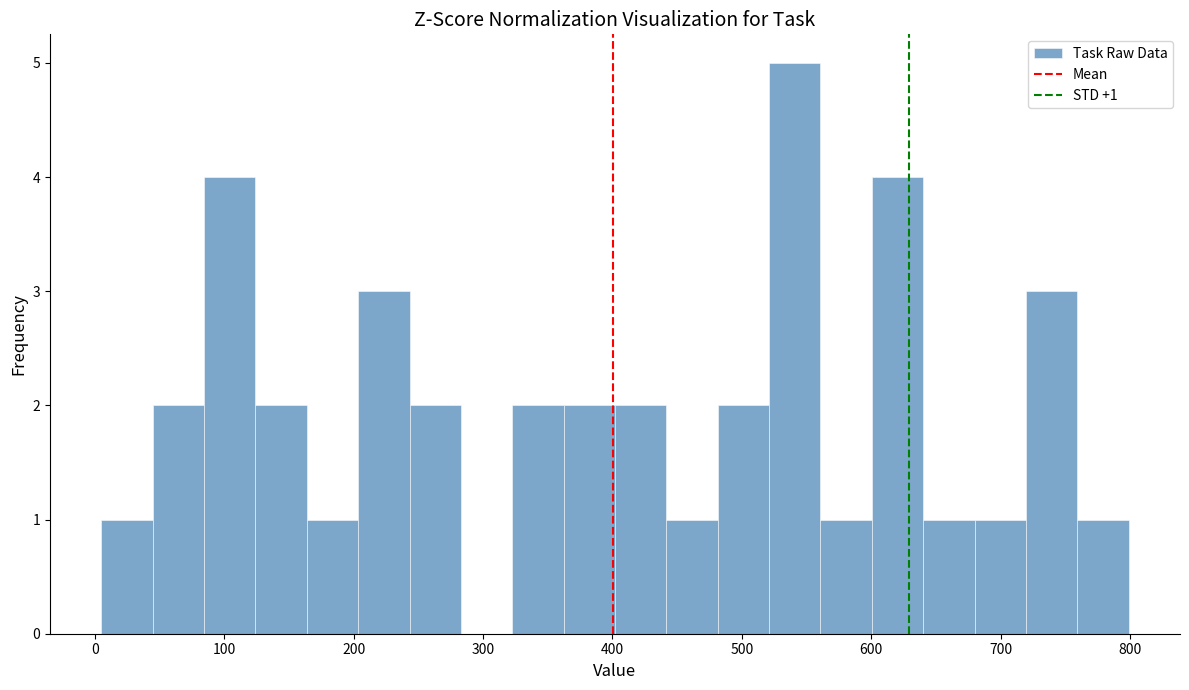

Read against the x-axis, roughly where is the centre of the tallest bar?

540